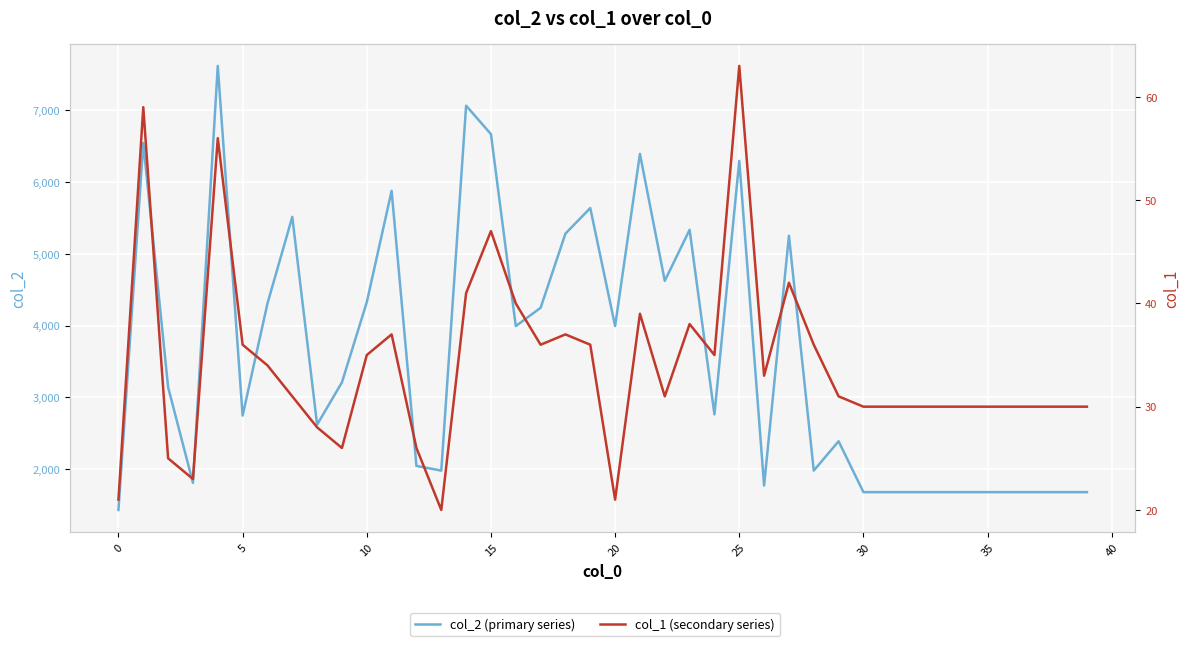

Reading right to left, what are all the values shown in this chart?

col_2 (primary series): 1680	1680	1680	1680	1680	1680	1680	1680	1680	1680	2389	1980	5253	1772	6296	2764	5336	4624	6394	3994	5639	5283	4249	3994	6669	7066	1980	2046	5879	4327	3210	2621	5516	4308	2747	7620	1810	3142	6545	1432
col_1 (secondary series): 30	30	30	30	30	30	30	30	30	30	31	36	42	33	63	35	38	31	39	21	36	37	36	40	47	41	20	26	37	35	26	28	31	34	36	56	23	25	59	21